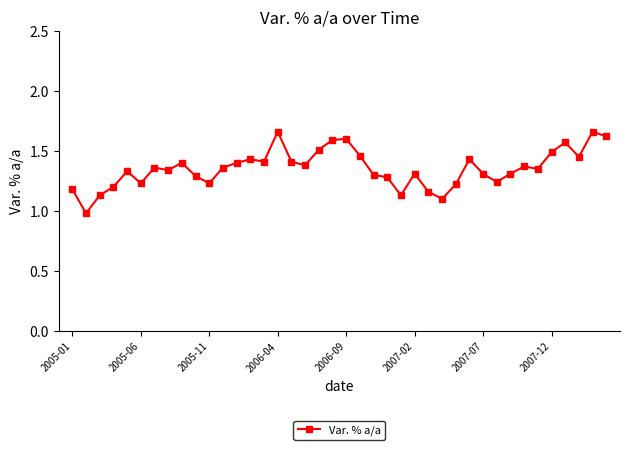

True or false: the data has more than 0 interior local peaks.

True